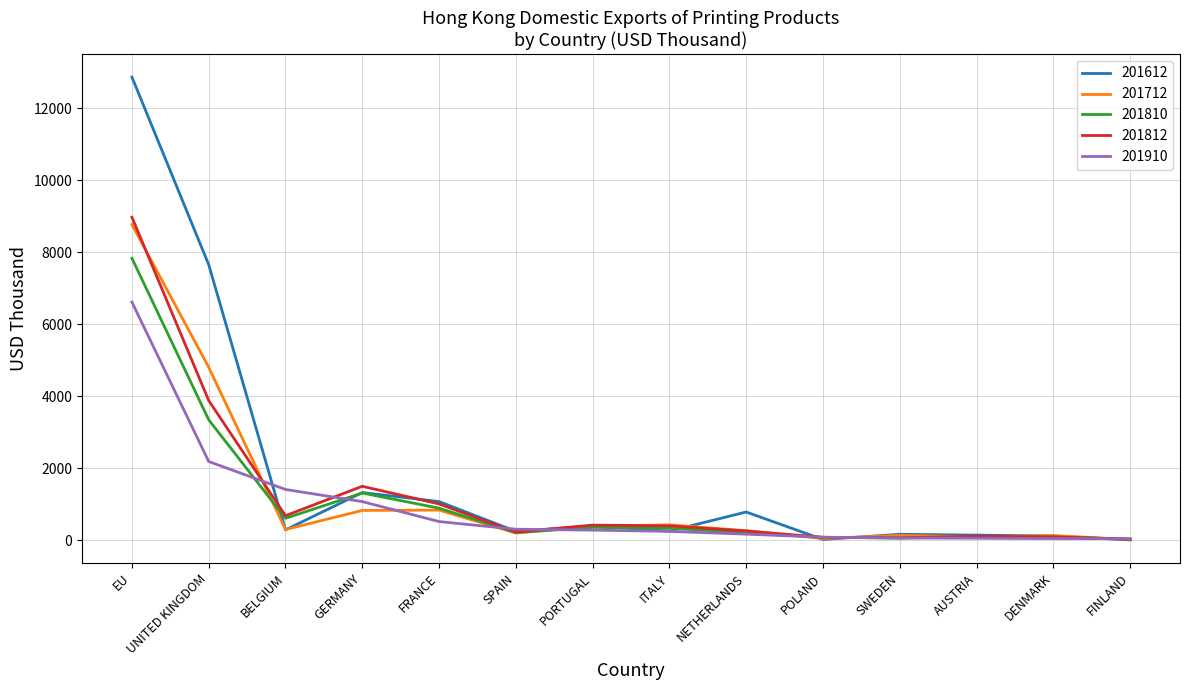

Is it true that 201612 equals 846.3 at GERMANY?

False